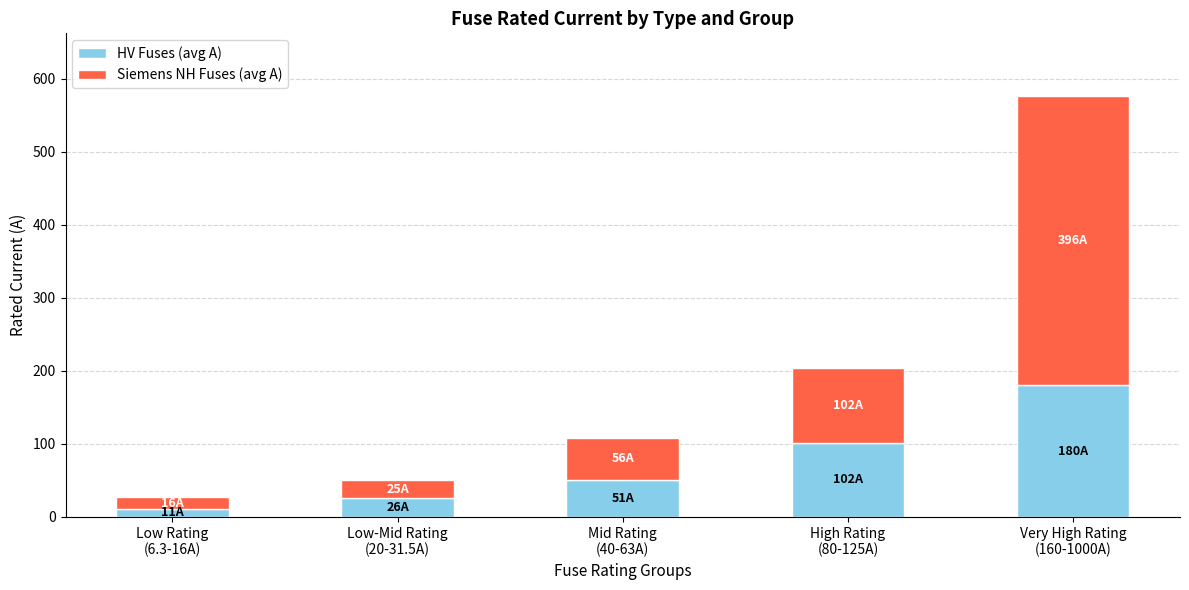

What is the sum of the HV Fuses (avg A) values at Low-Mid Rating
(20-31.5A) and Low Rating
(6.3-16A)?

36.3